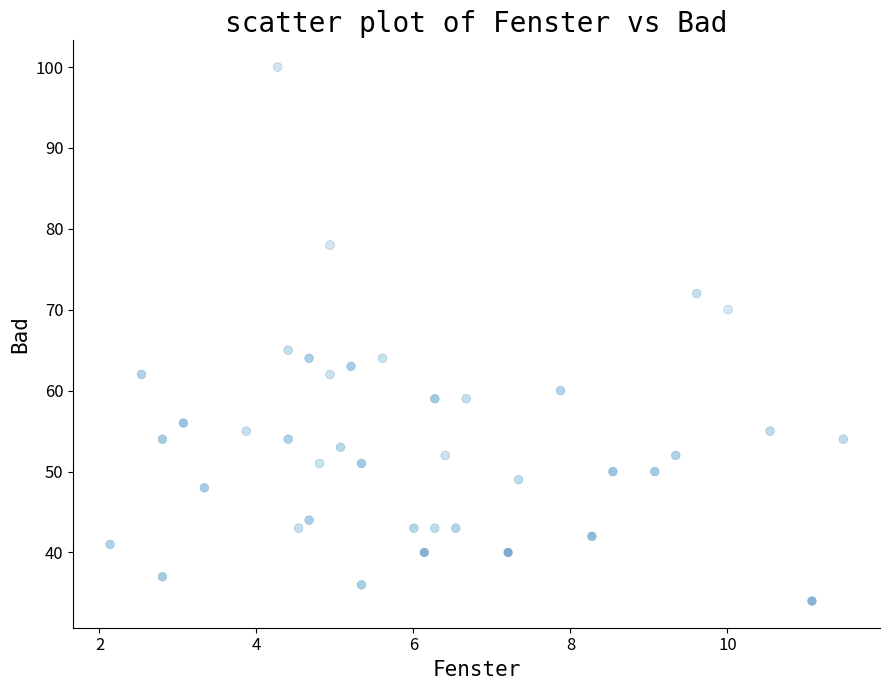

What Y value in the scatter plot is closest to 67?

65